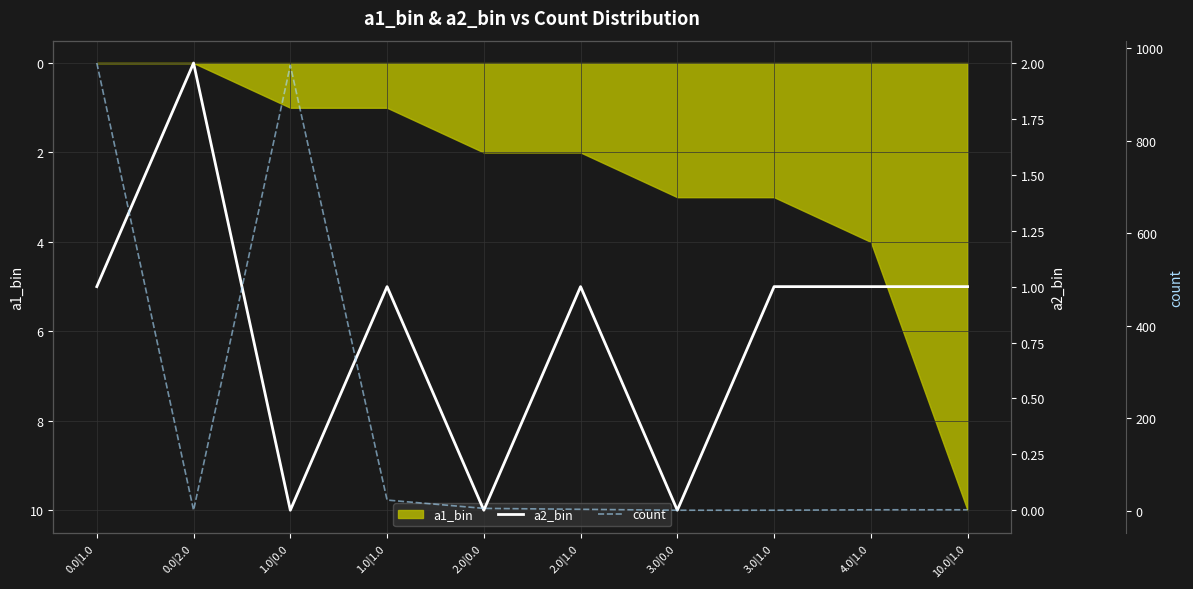

Rank the categories by a2_bin value from lowest to highest.

1.0|0.0, 2.0|0.0, 3.0|0.0, 0.0|1.0, 1.0|1.0, 2.0|1.0, 3.0|1.0, 4.0|1.0, 10.0|1.0, 0.0|2.0